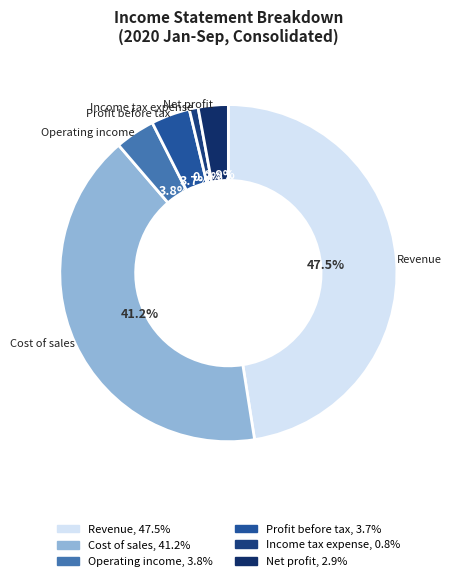

How many segments does this pie chart have?

6